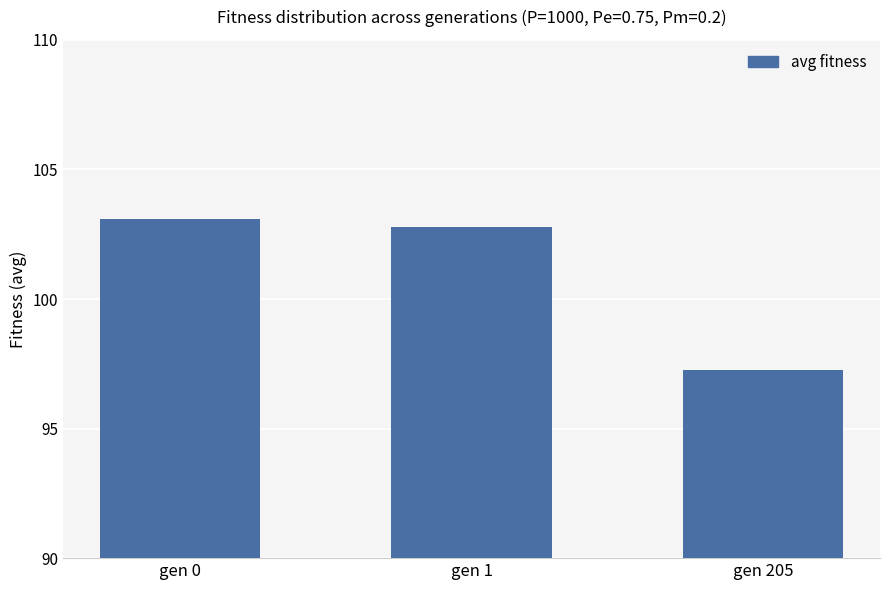

What is the change in value from gen 0 to gen 1?

-0.3